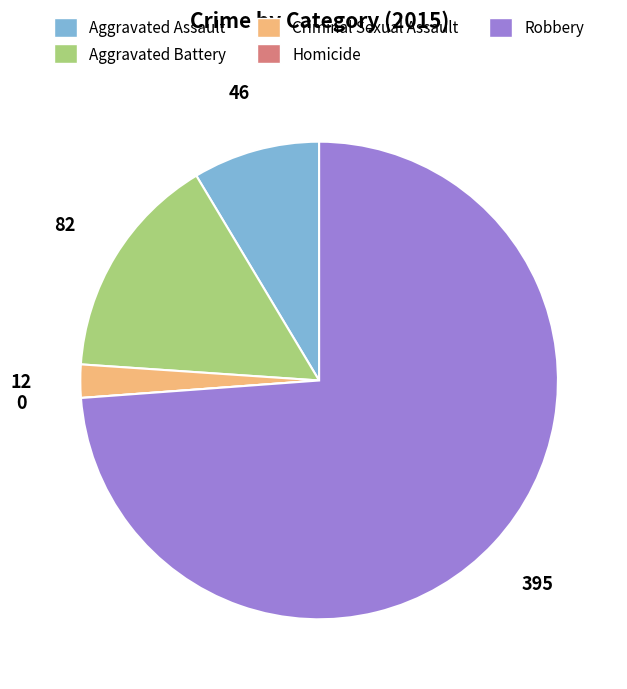

Which slice represents more than half of the pie?

Robbery